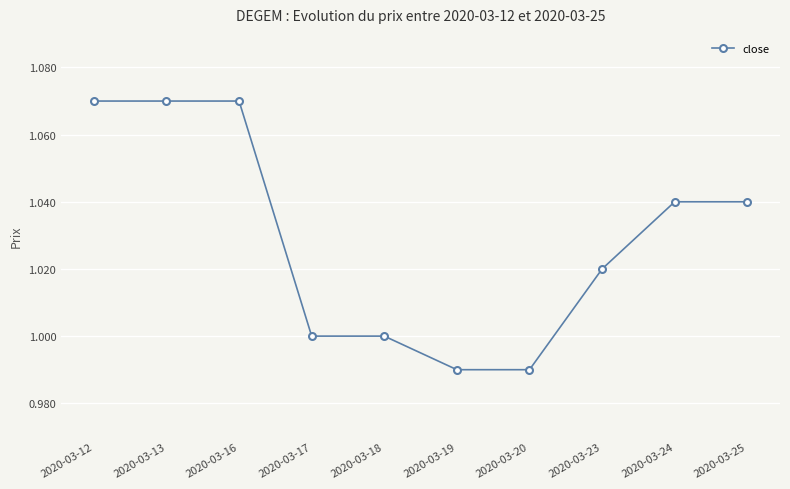

Between 2020-03-12 and 2020-03-20, which is larger?

2020-03-12